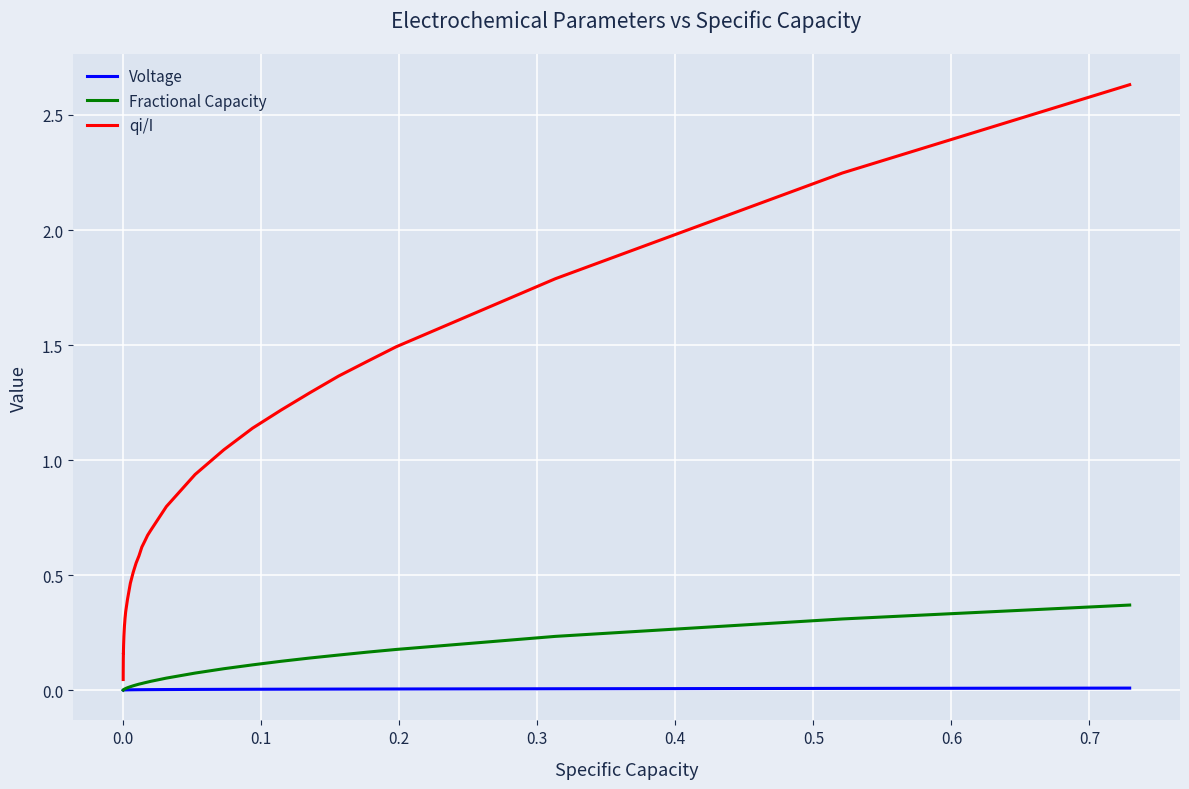

Which series has the largest range (max minus min)?

qi/I